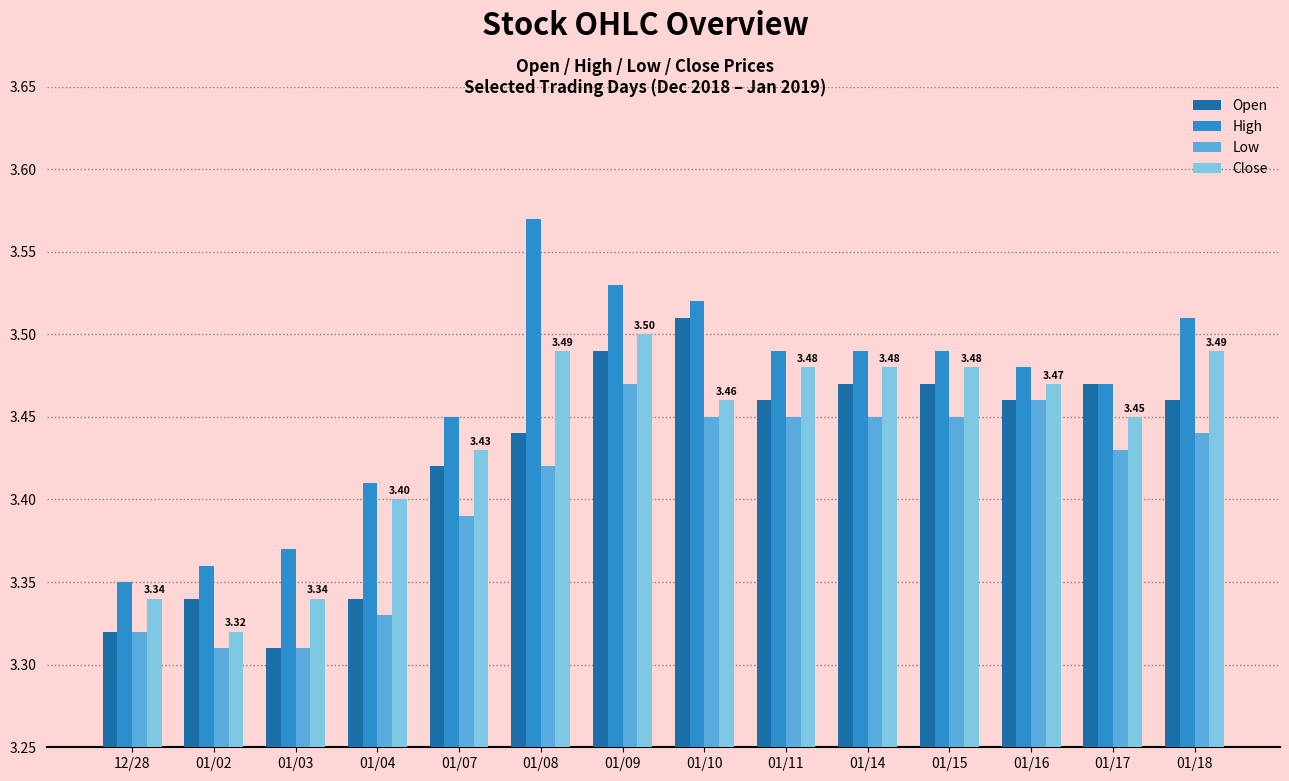

Is it true that High equals 0.7 at 01/10?

False